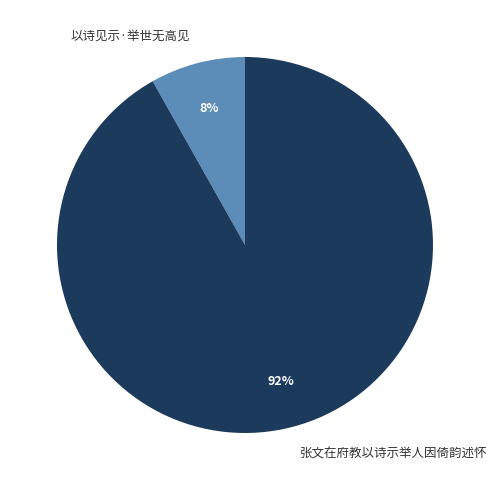

To the nearest percent, what percentage of the pie is 张文在府教以诗示举人因倚韵述怀?

92%